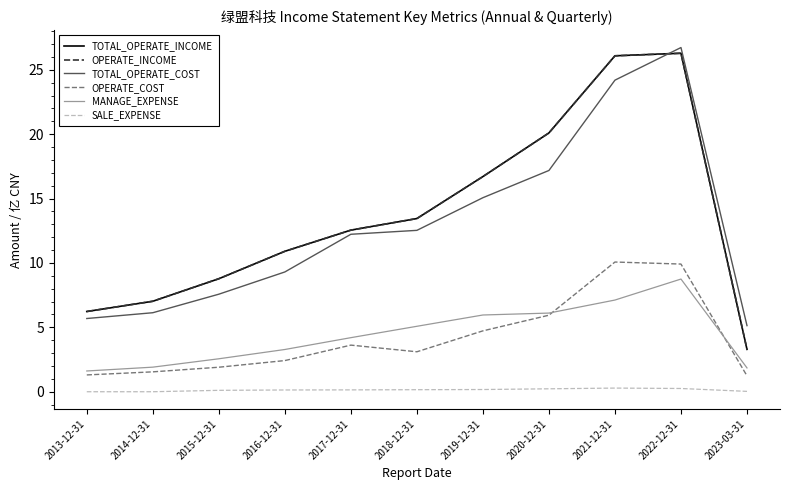

What is the spread (max minus min) of values at 2013-12-31?

6.2